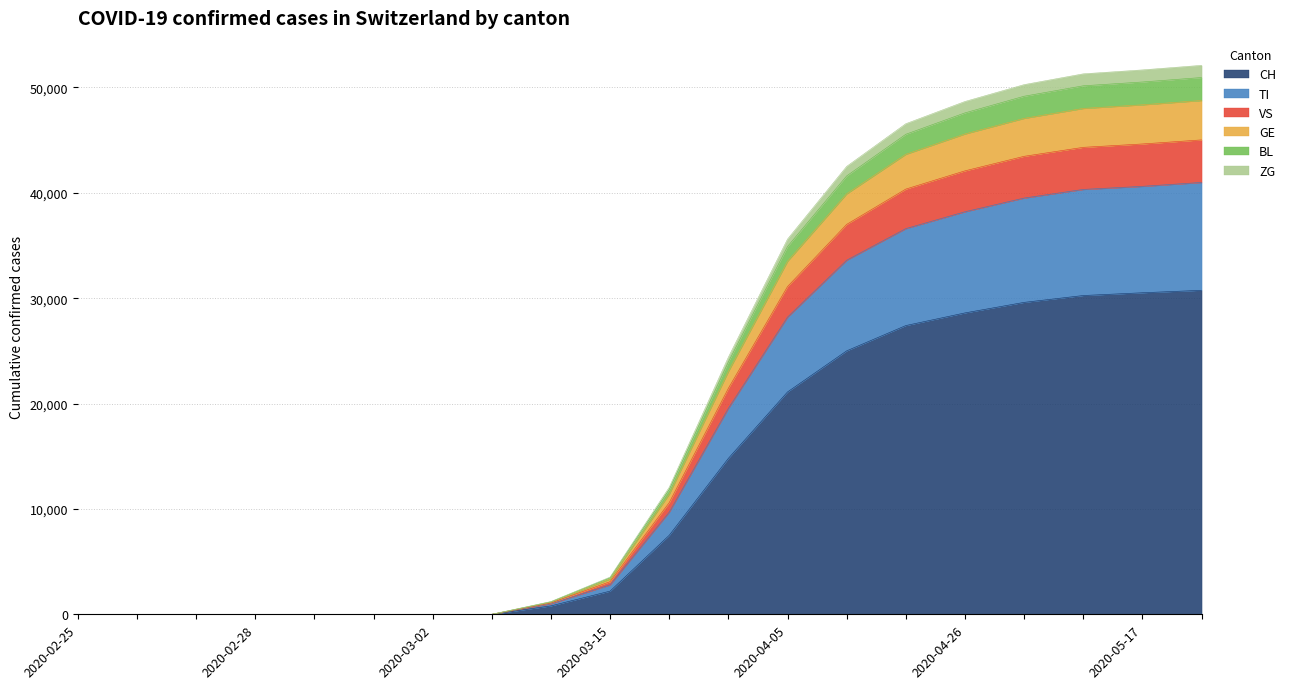

What is the highest value of the CH series?

30746